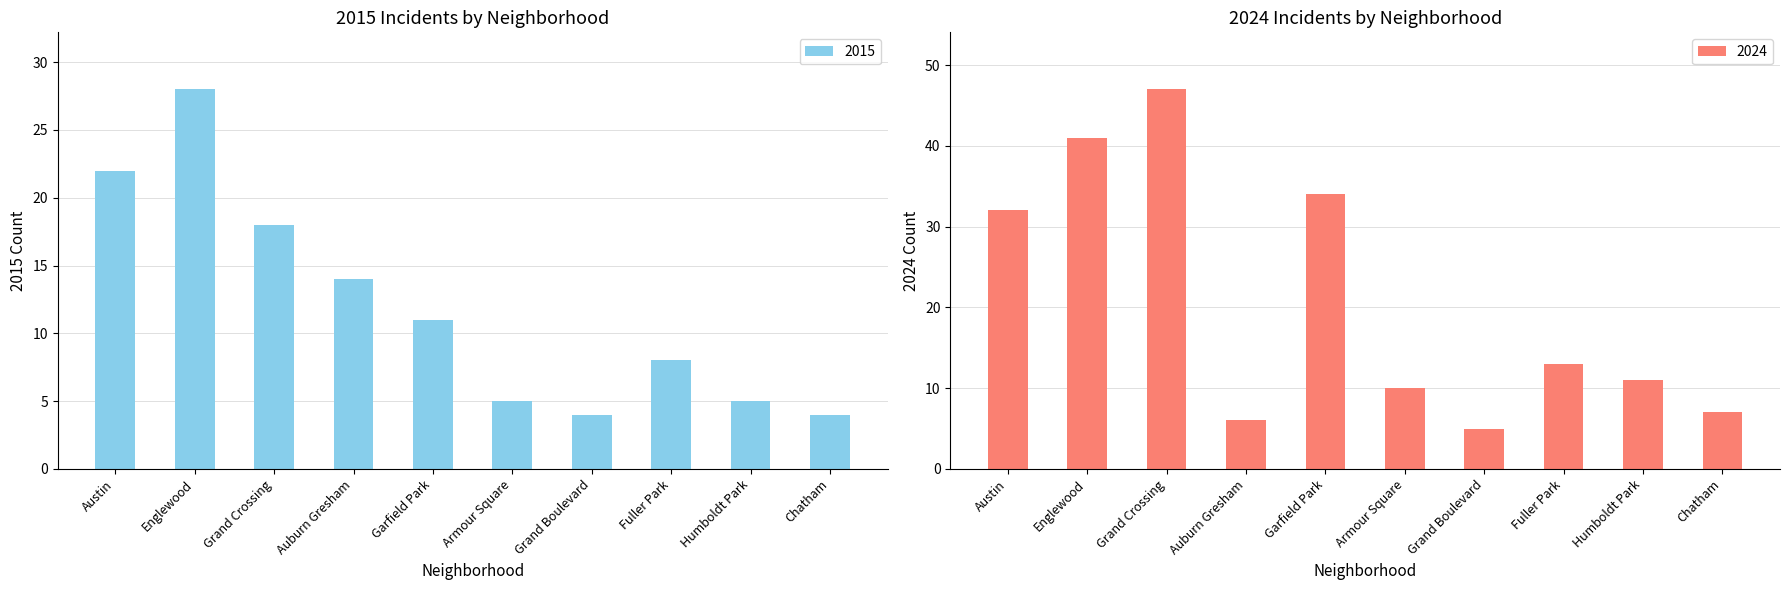

Reading left to right, list all the values displayed in this chart.

2015: 22	28	18	14	11	5	4	8	5	4
2024: 32	41	47	6	34	10	5	13	11	7